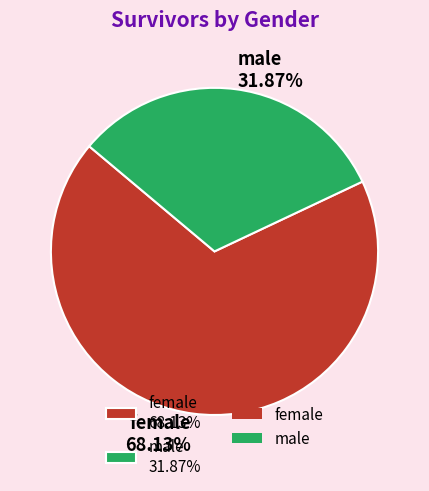

What is the largest slice in the pie chart?

female